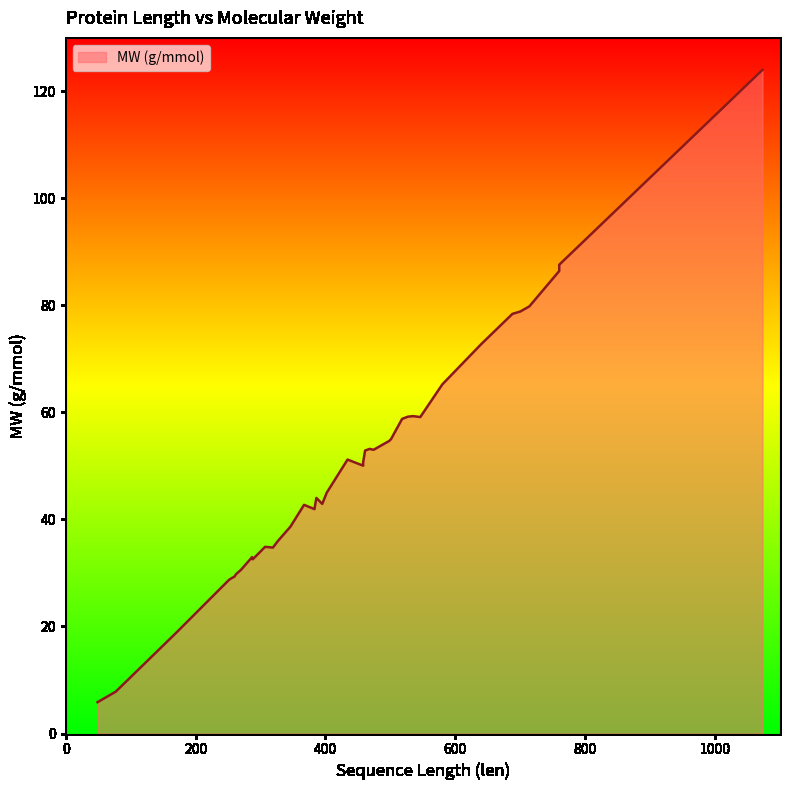

What is the value of the 8th point from the left?

42.9